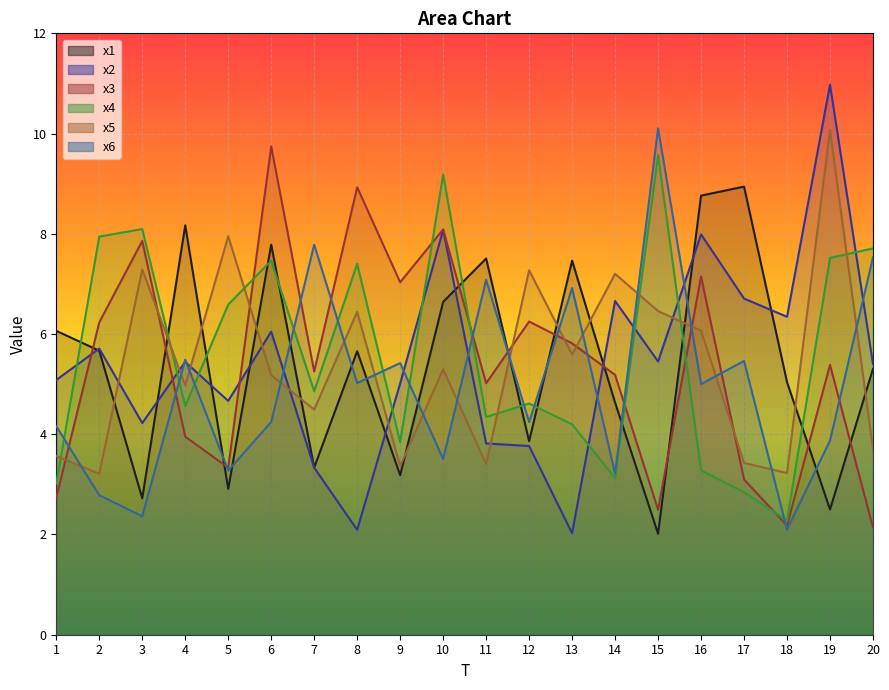

Rank the categories by x4 value from highest to lowest.

15, 10, 3, 2, 20, 19, 6, 8, 5, 7, 12, 4, 11, 13, 9, 16, 14, 1, 17, 18